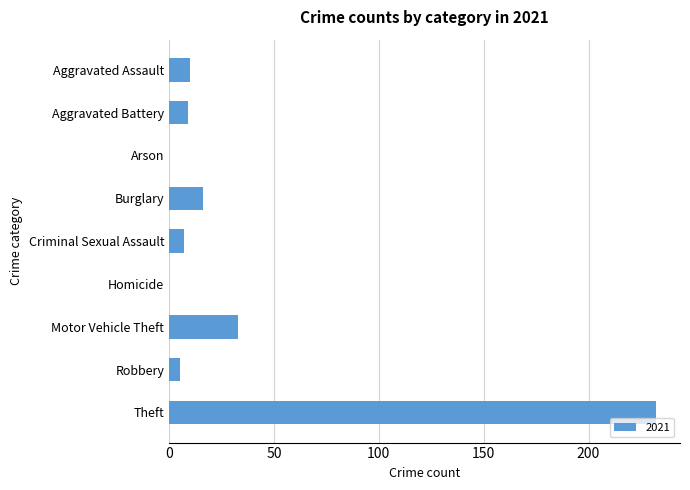

What is the change in value from Criminal Sexual Assault to Theft?

+225